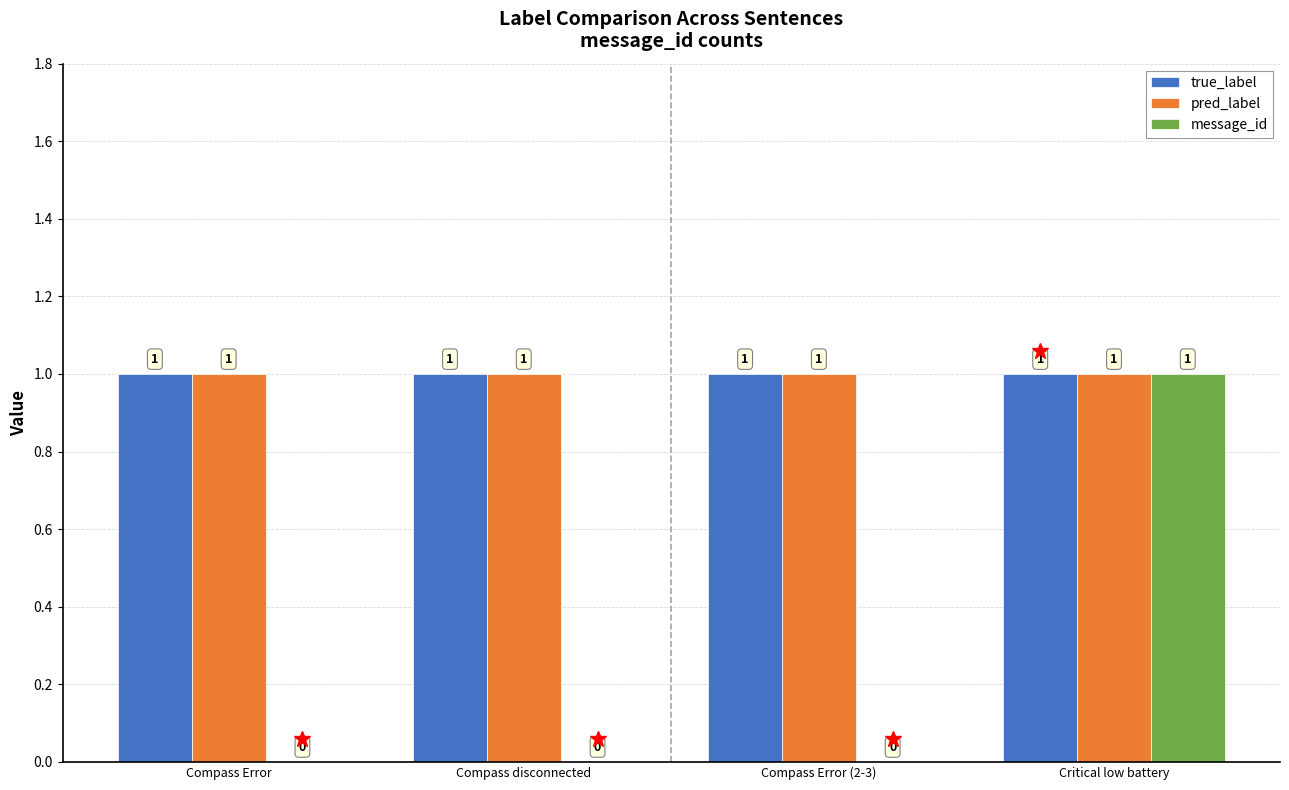

What is the average value of the pred_label series?

1